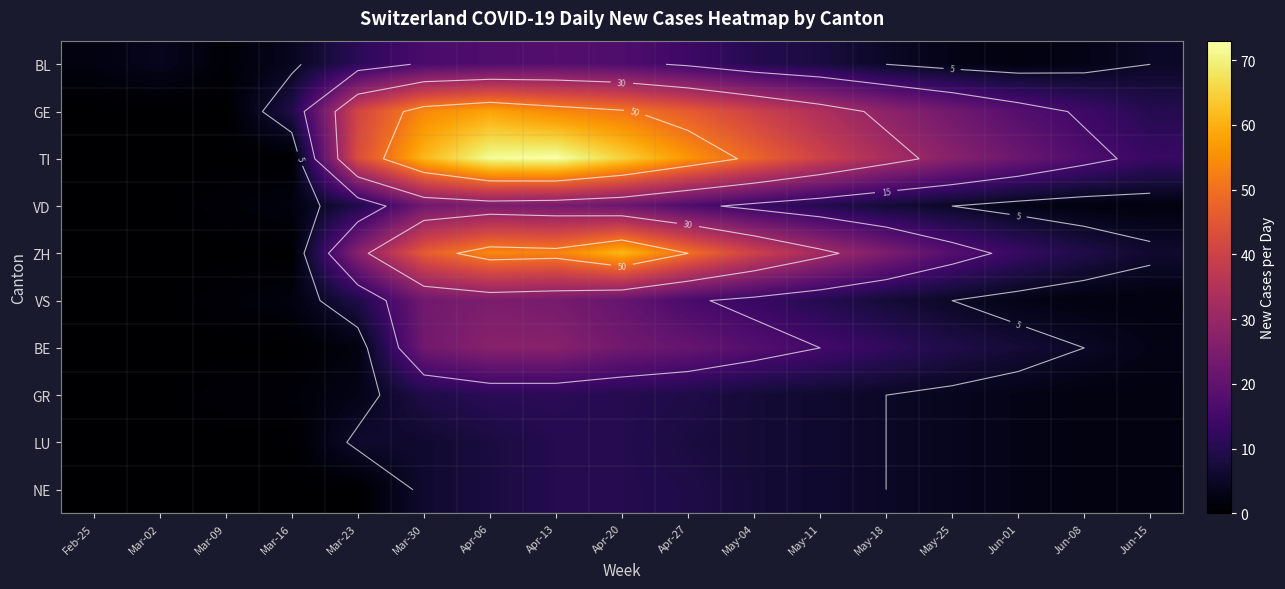

Which has a higher value, May-25 or Jun-01?

May-25